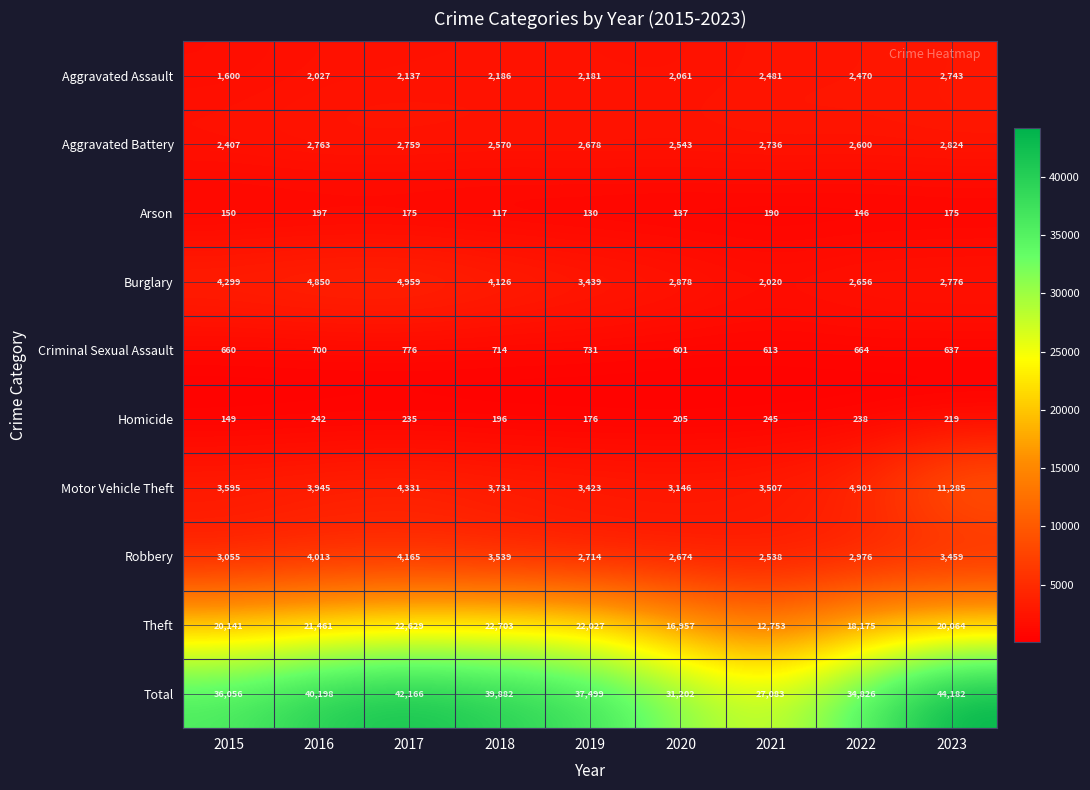

At how many categories does at least one series exceed 6032?

9